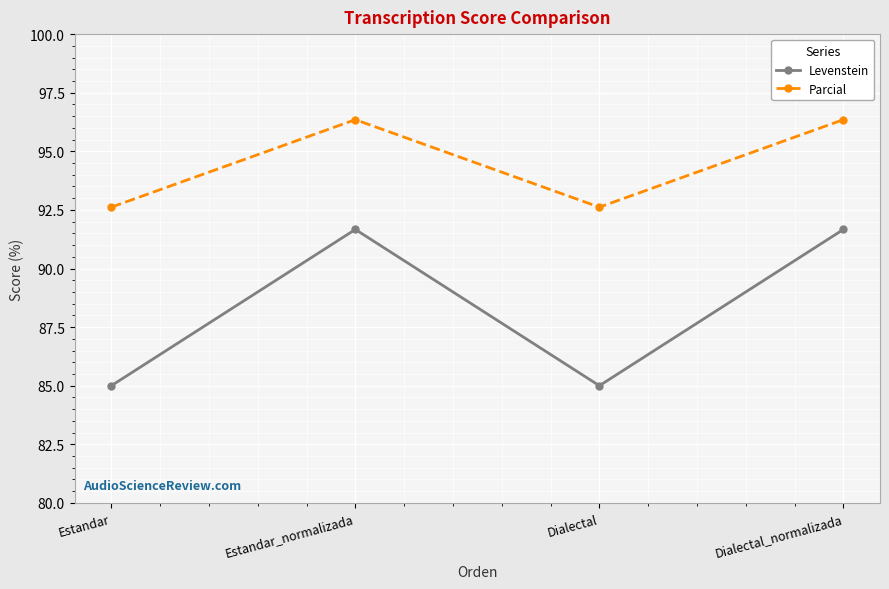

What is the label of the 1st point from the right?

Dialectal_normalizada